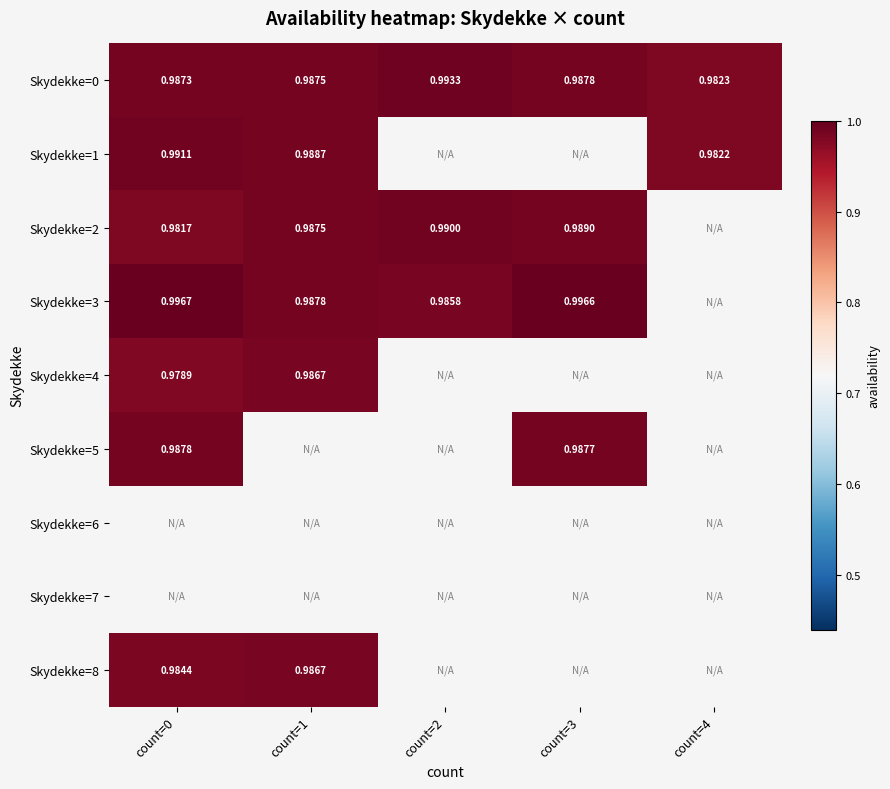

Between count=1 and count=4, which series saw the biggest shift?

Skydekke=1